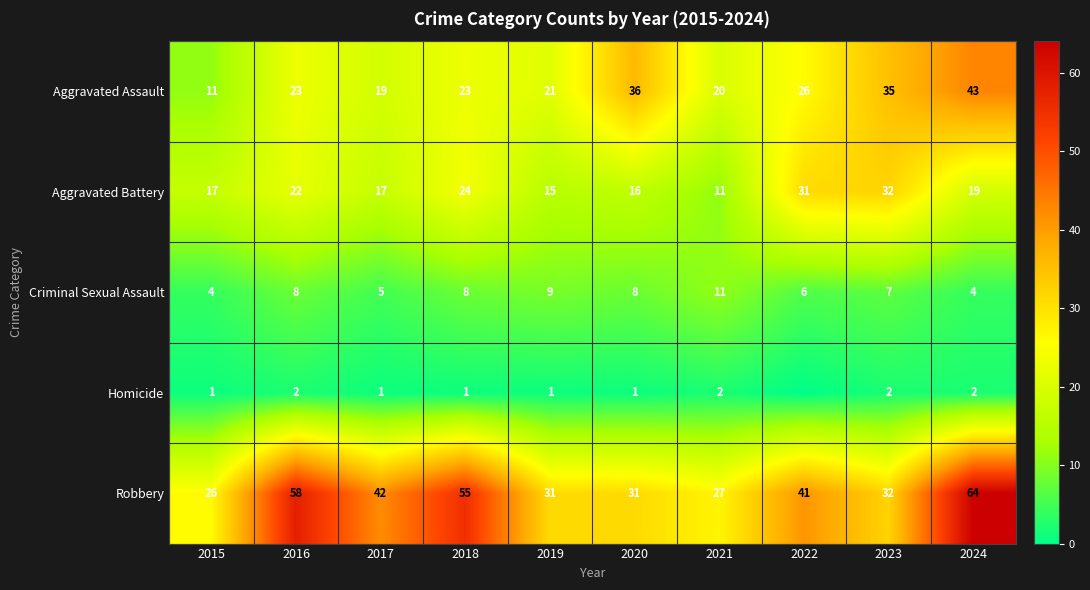

Where is Aggravated Battery nearest to the value 21?

2016